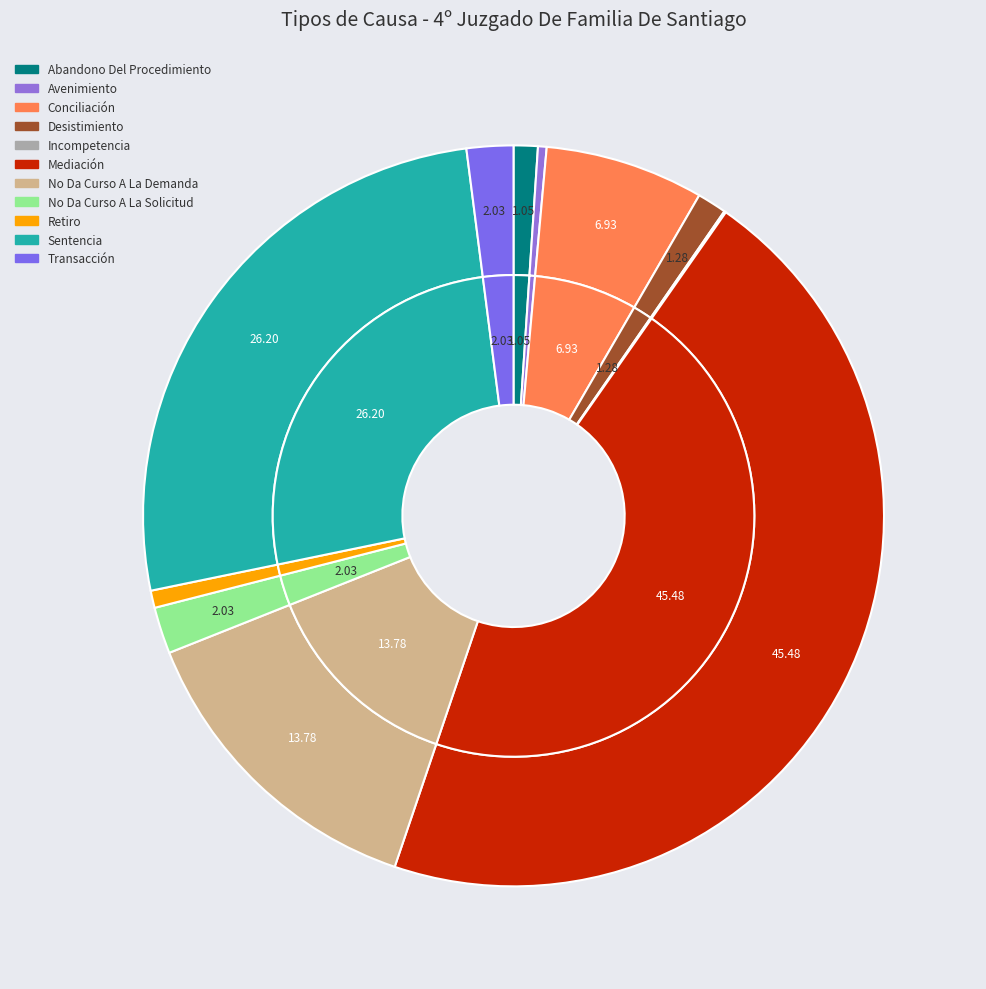

To the nearest percent, what is the combined percentage of Abandono Del Procedimiento and Retiro?

2%